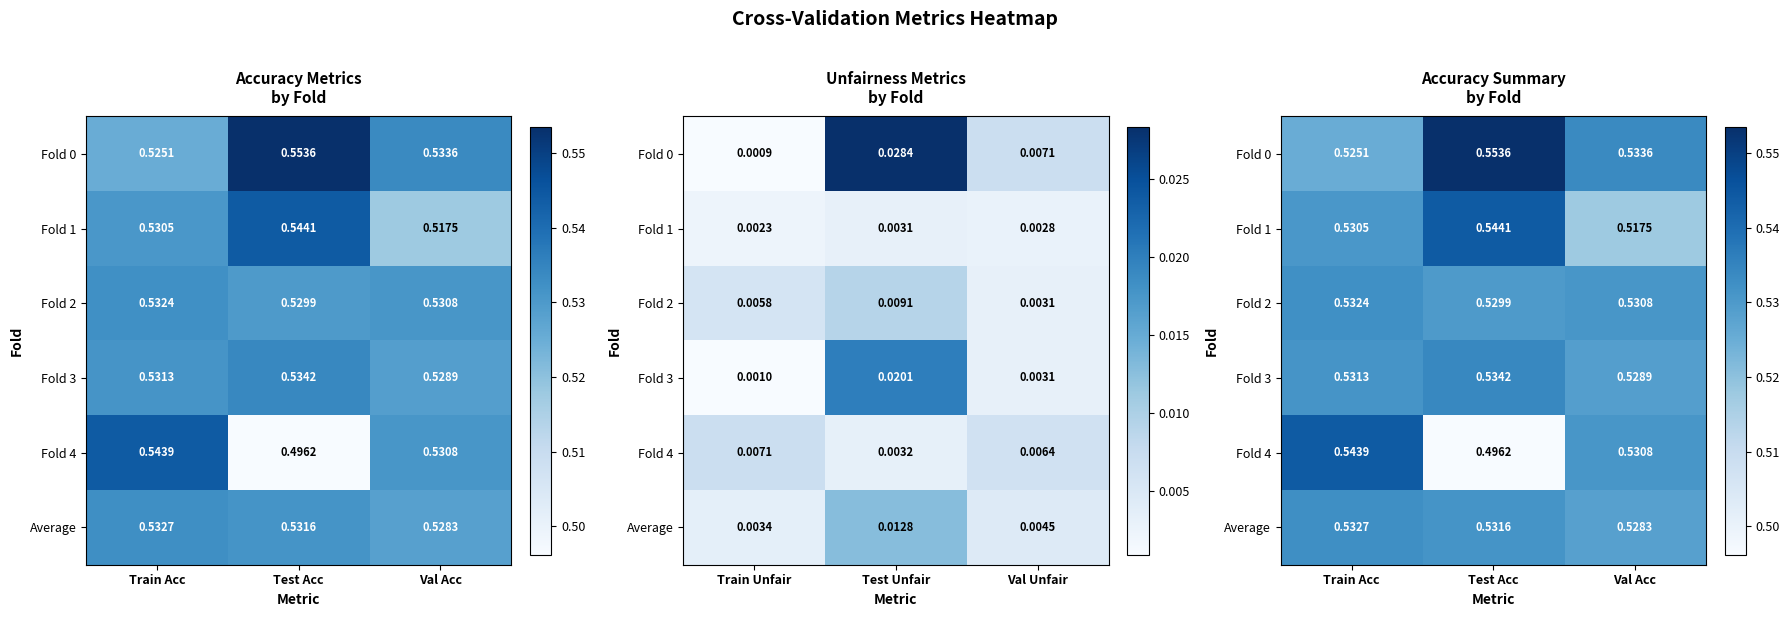

The Fold 1 series shows 0.3 at Val Acc. True or false?

False